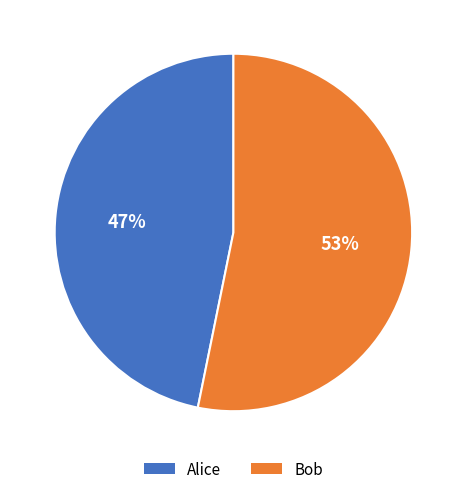

Is there a majority slice in this chart?

Yes